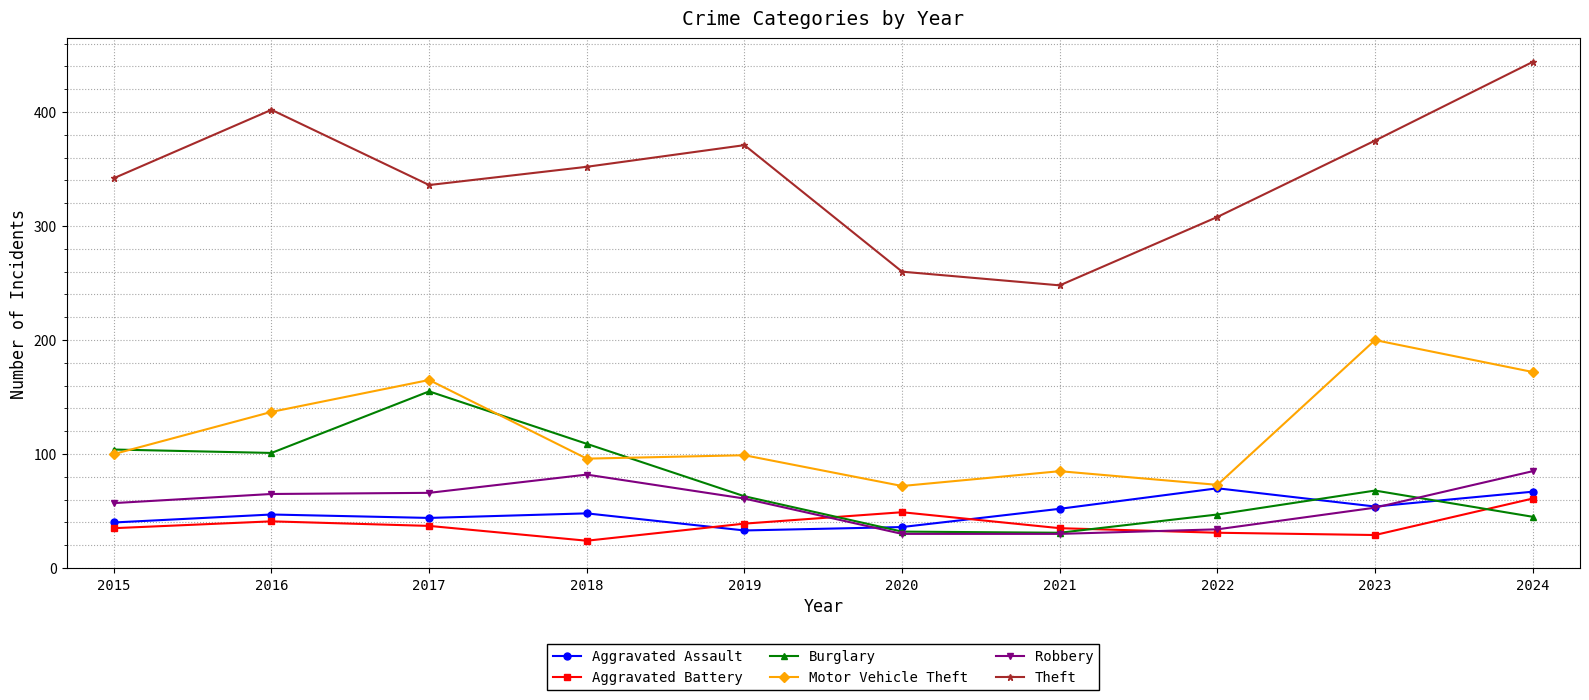

Between 2017 and 2020, which series saw the biggest shift?

Burglary